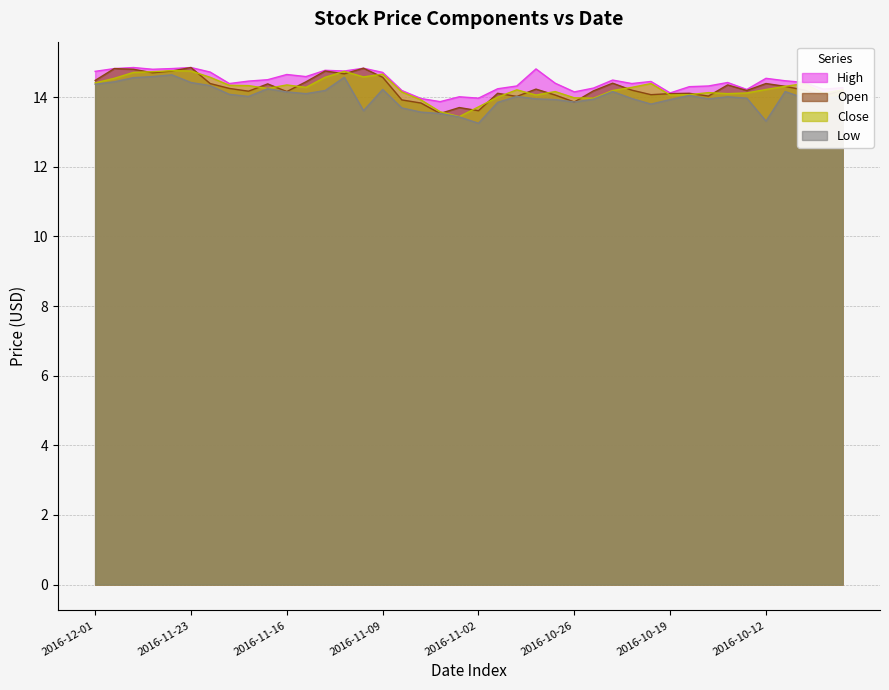

Which series has the widest spread of values?

Low